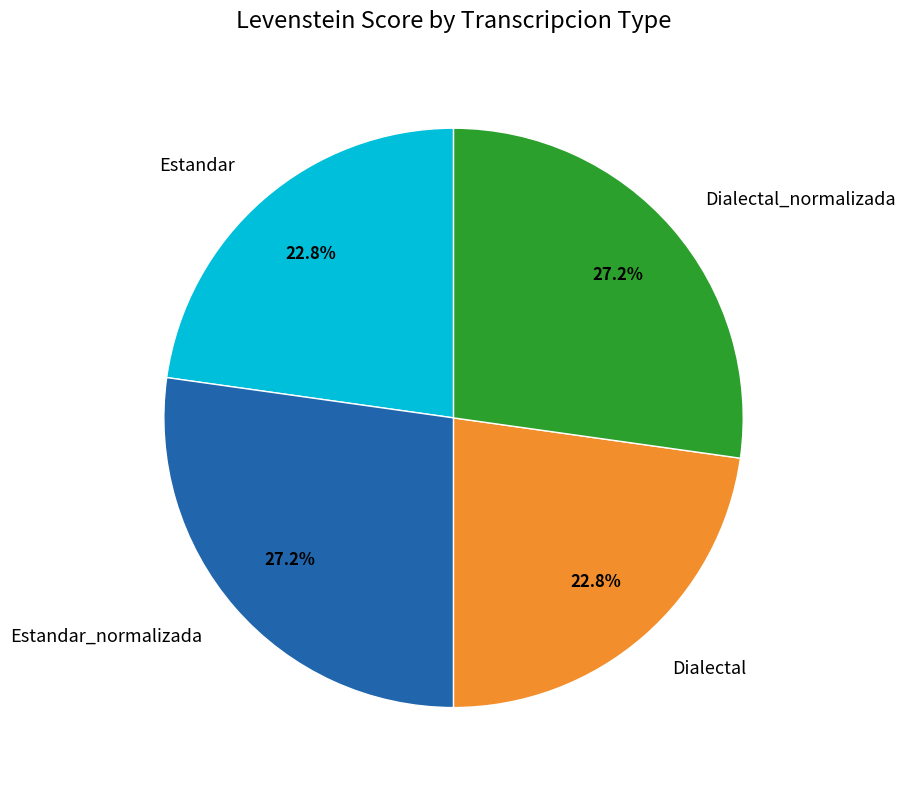

Is the sum of Estandar_normalizada and Dialectal_normalizada greater than half?

Yes